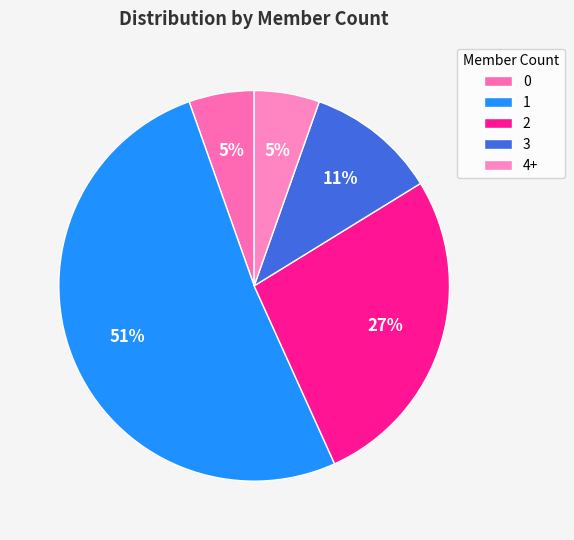

To the nearest percent, what is the average slice percentage?

20%